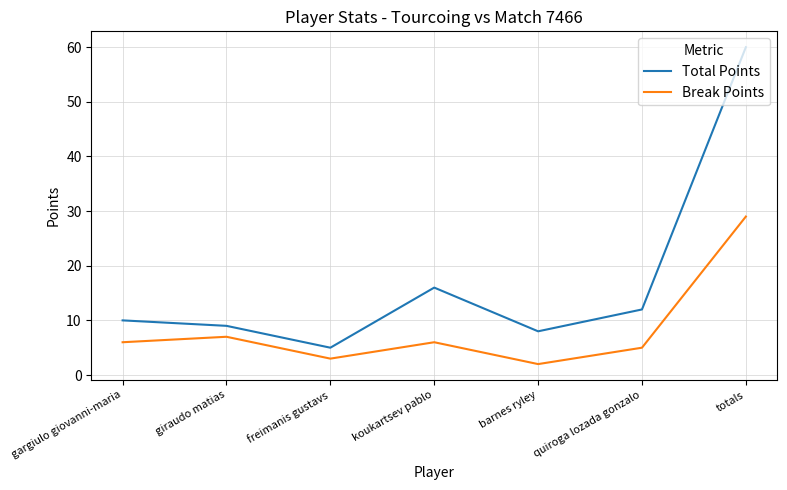

At which label is Total Points closest to 32?

koukartsev pablo